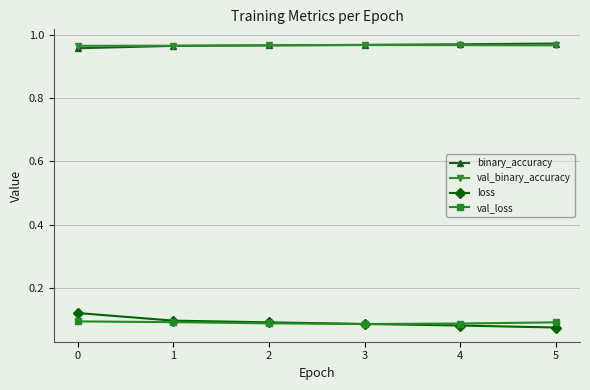

How many loss values are between 0 and 1?

6